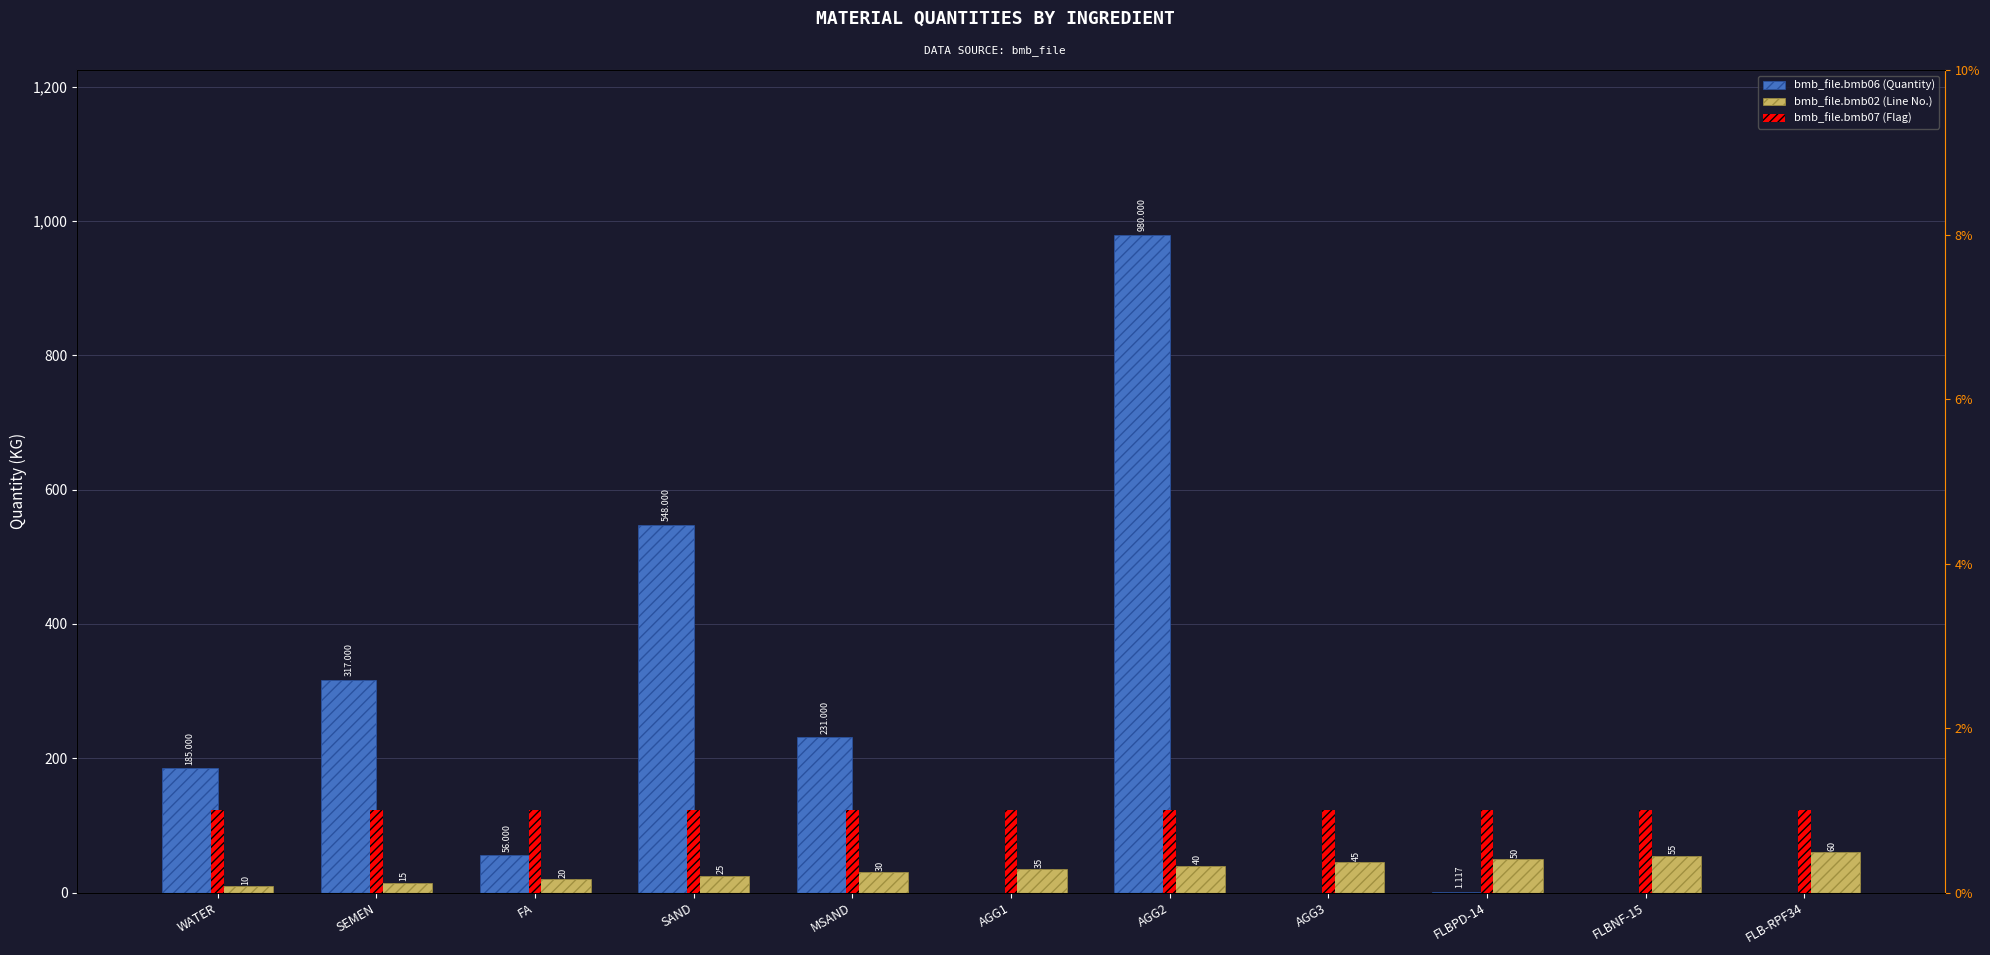

Which series has the largest range (max minus min)?

bmb_file.bmb06 (Quantity)